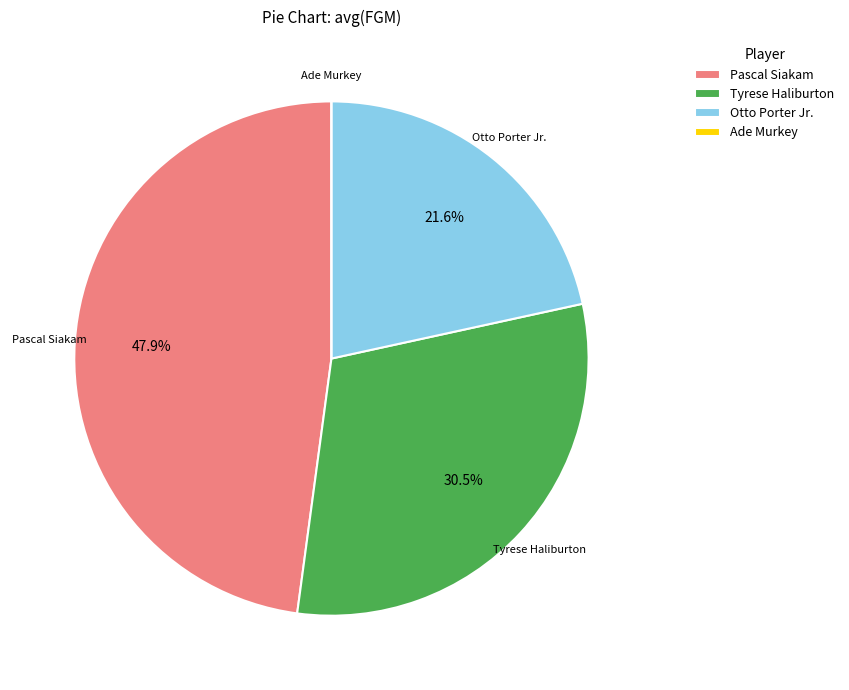

What is the largest slice in the pie chart?

Pascal Siakam